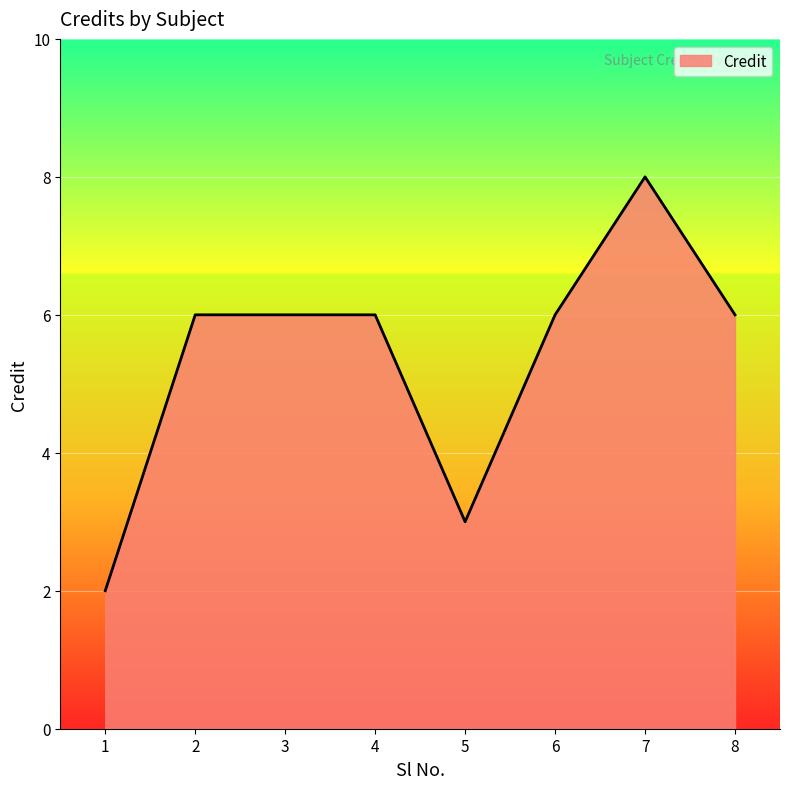

What is the maximum value shown in the chart?

8